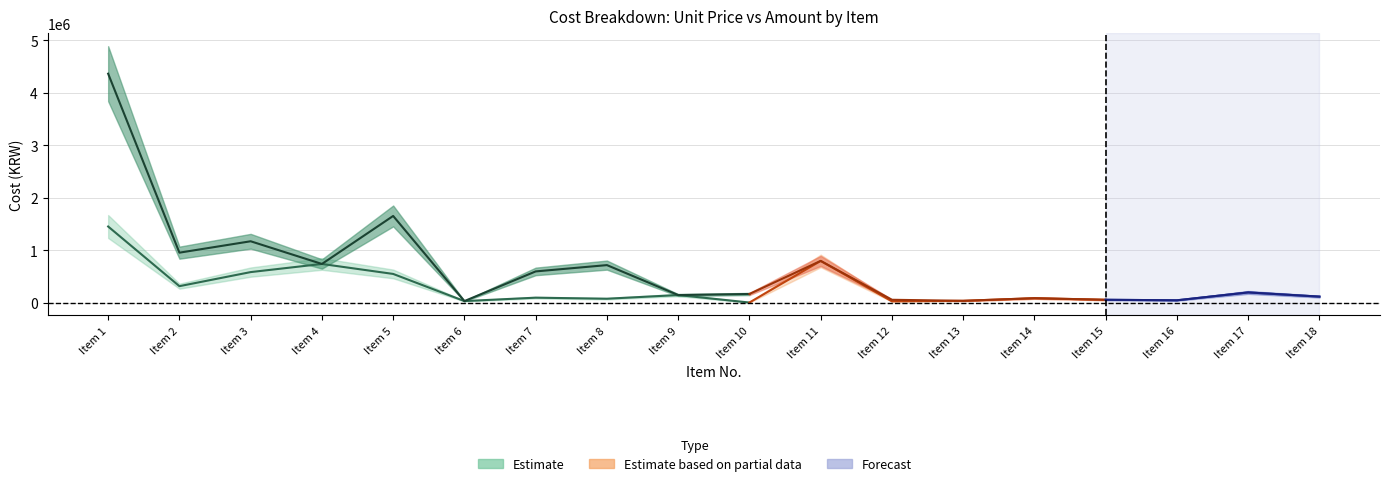

At which category is the sum across all series the highest?

1